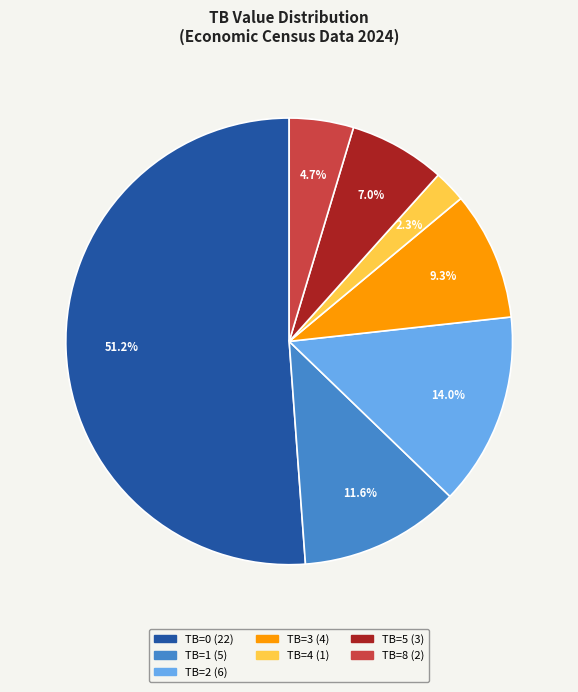

Is there a majority slice in this chart?

Yes